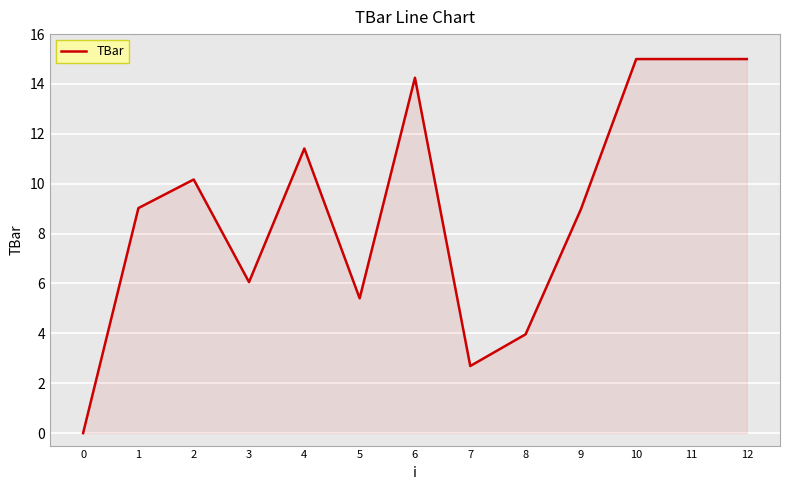

At which category does the data reach its first local peak?

2